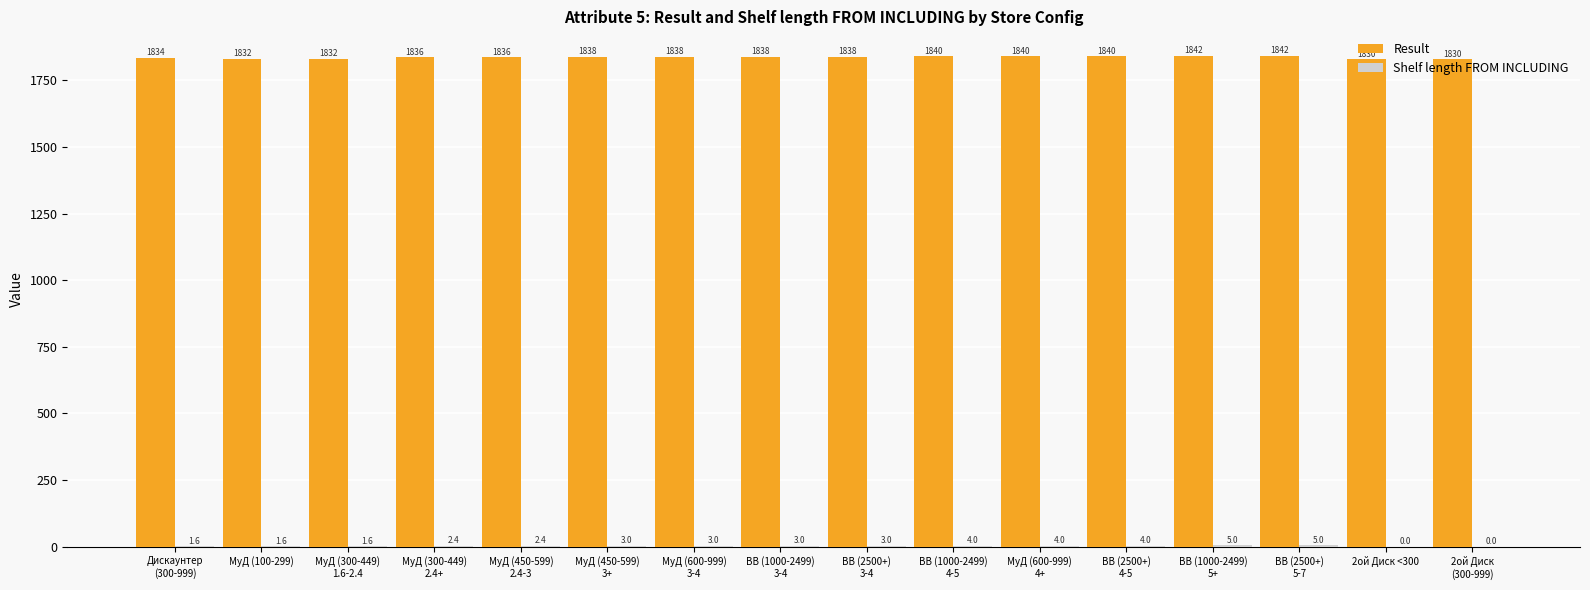

What is the sum of all Result values?

29386.0